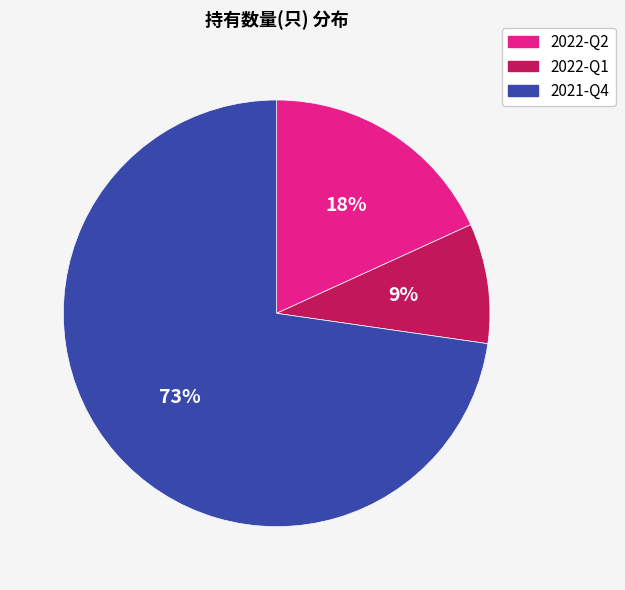

Rank the categories by value from highest to lowest.

2021-Q4, 2022-Q2, 2022-Q1